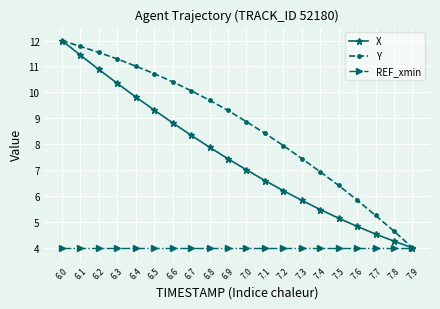

What position from the left is 7.7?

18